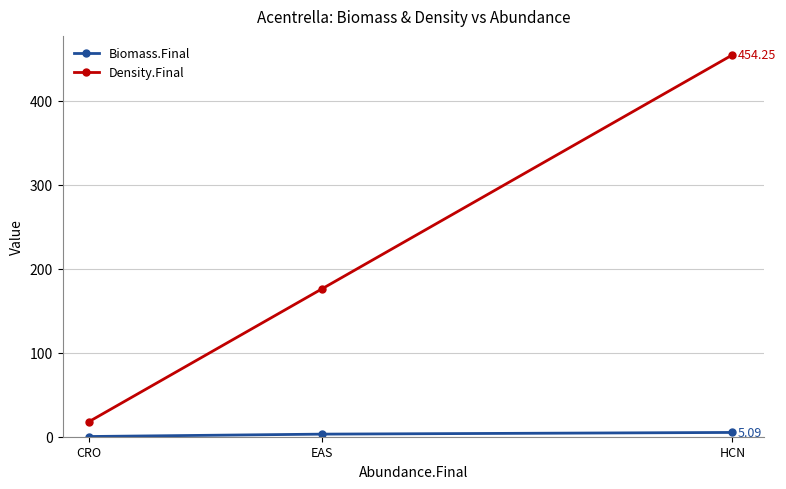

Which category has the highest value in the Density.Final series?

HCN